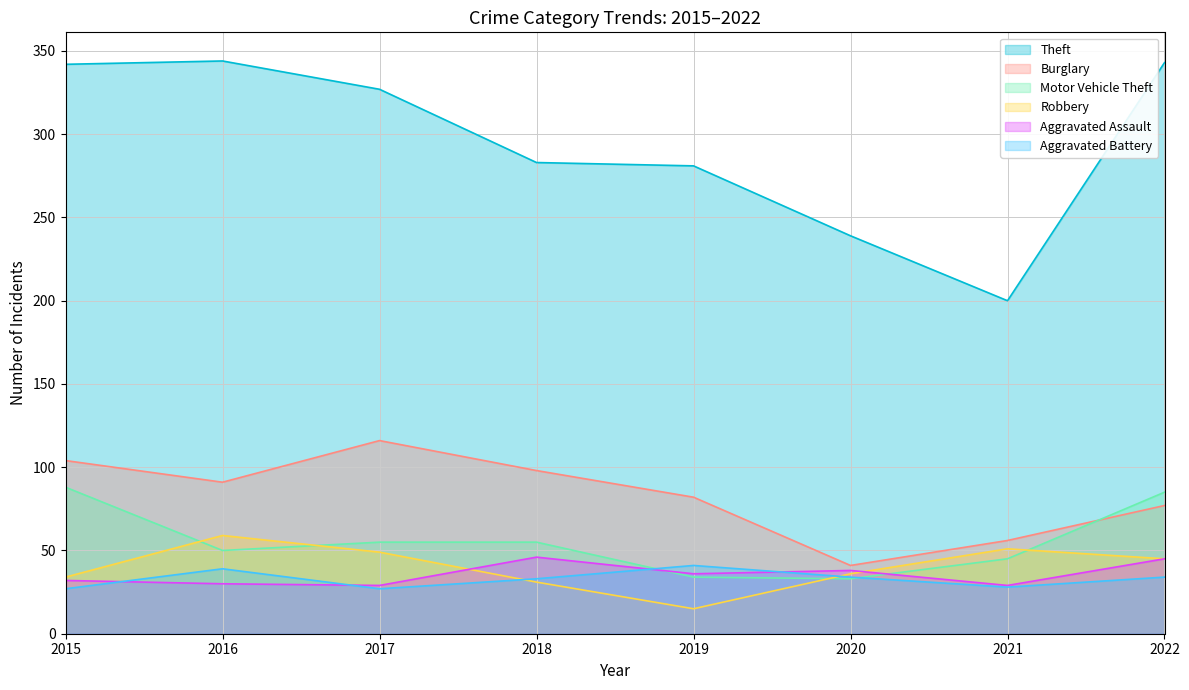

The value of Motor Vehicle Theft at 2016 is 50. True or false?

True